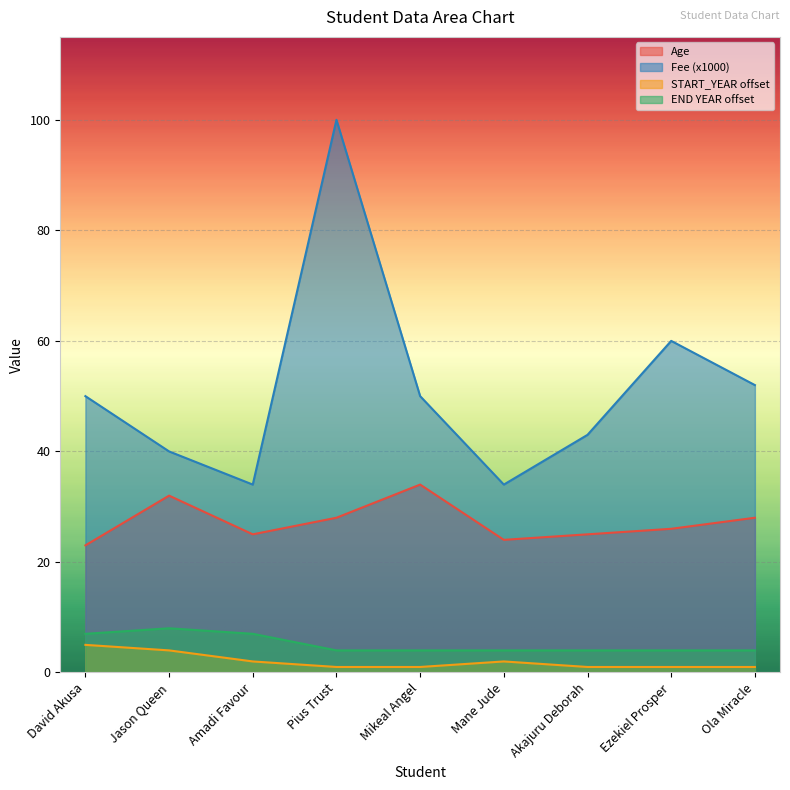

What position from the right is Ezekiel Prosper?

2